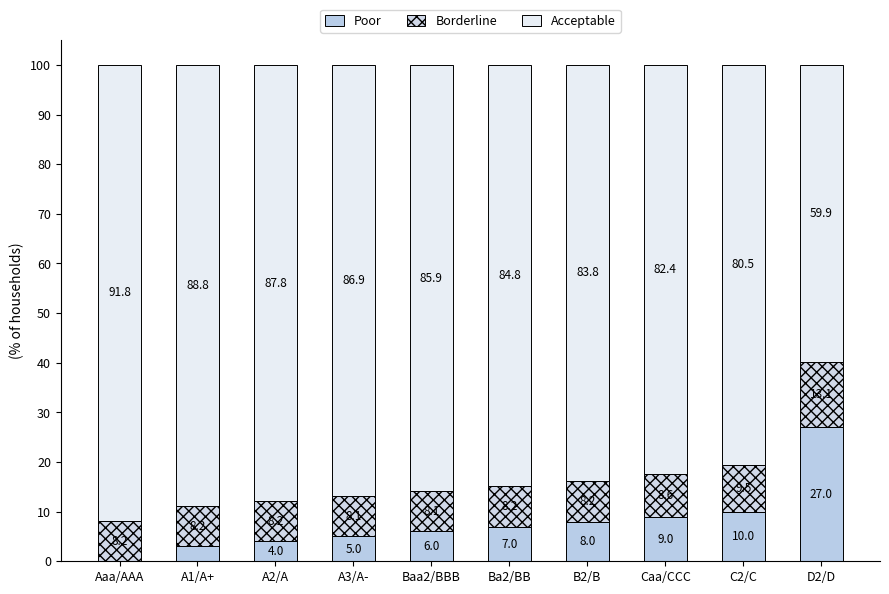

What is the total value across all series at Ba2/BB?

100.0